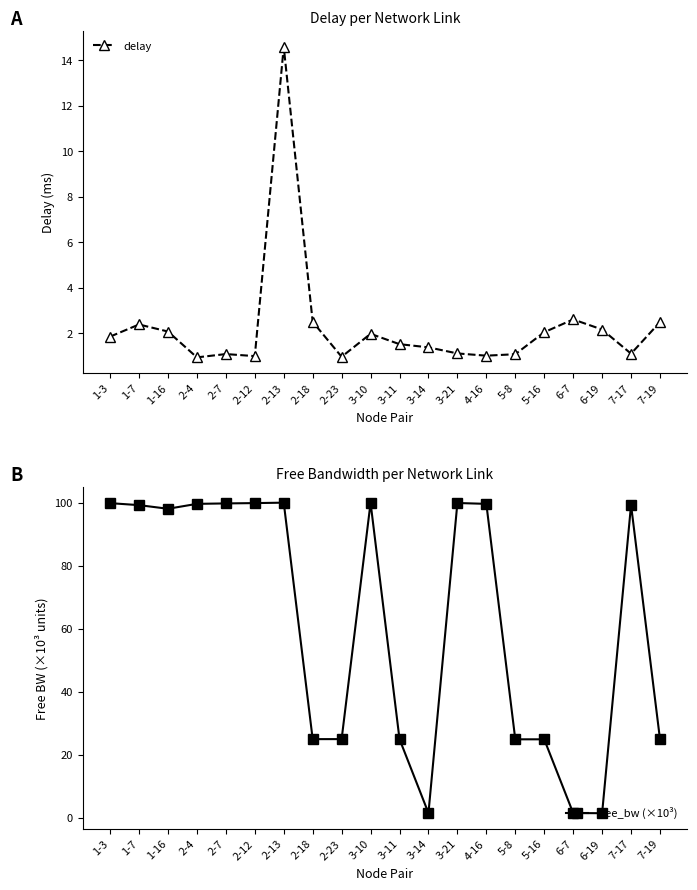

Count the number of categories in the chart.

20